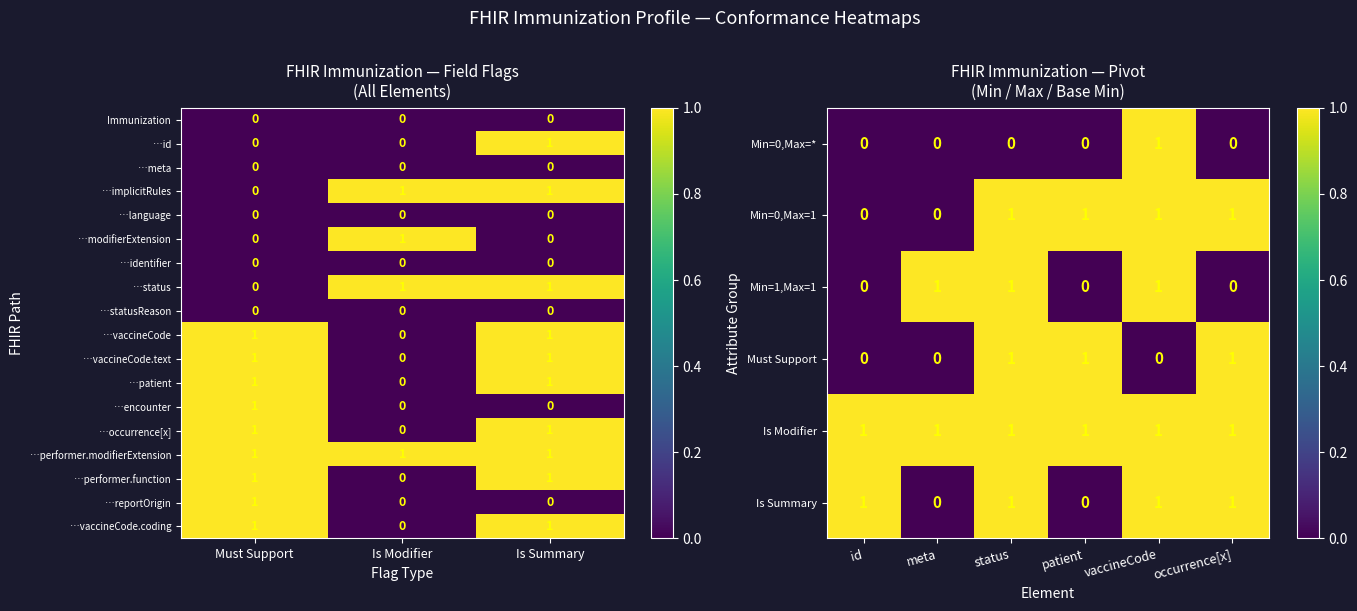

Which category has the lowest value in the …vaccineCode series?

Is Modifier